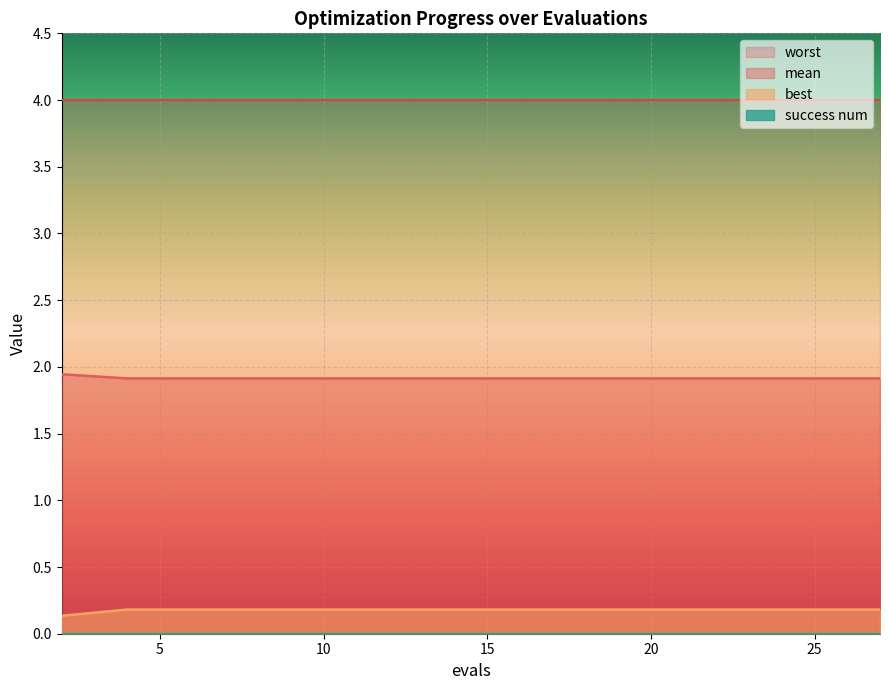

How many best values are between 0 and 1?

15